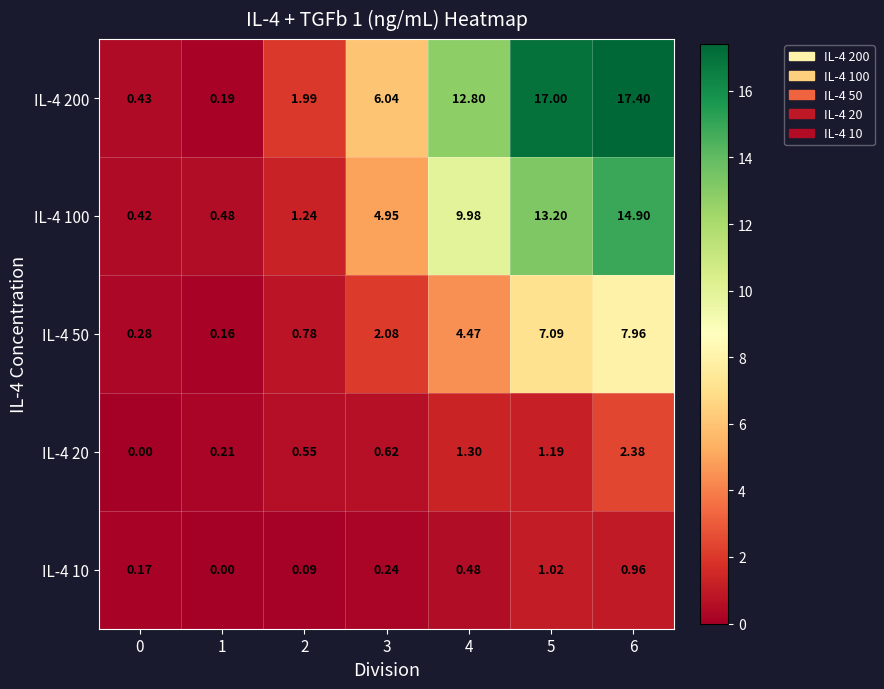

Is the value of IL-4 100 at 1 greater than the value of IL-4 50 at 3?

No